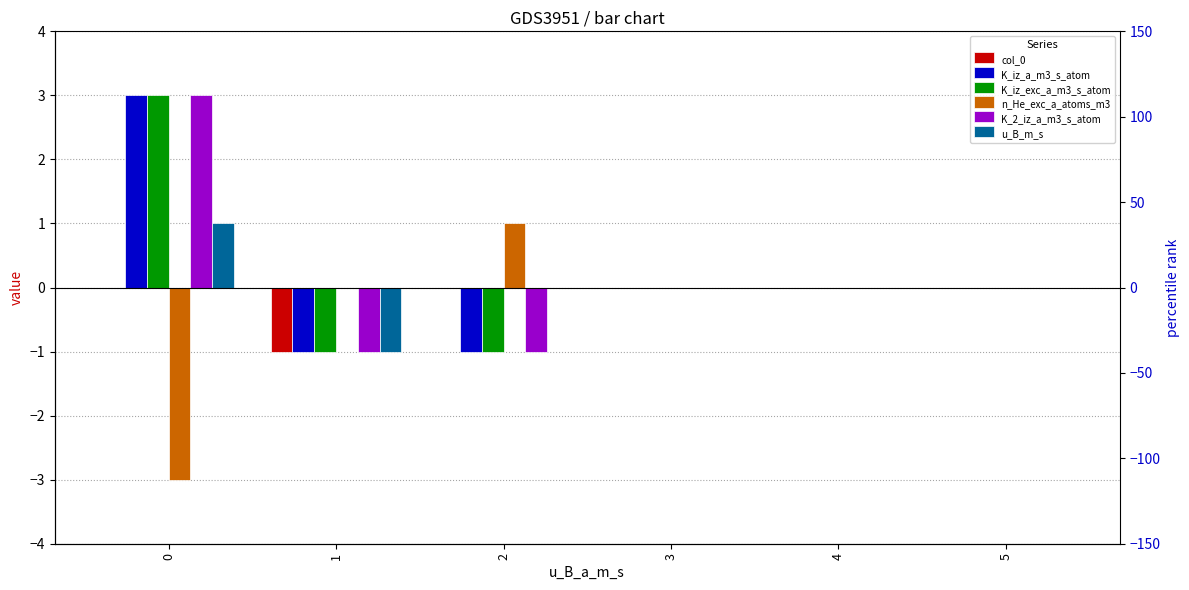

At 3, list the series in order from largest to smallest.

col_0, K_iz_a_m3_s_atom, K_iz_exc_a_m3_s_atom, n_He_exc_a_atoms_m3, K_2_iz_a_m3_s_atom, u_B_m_s